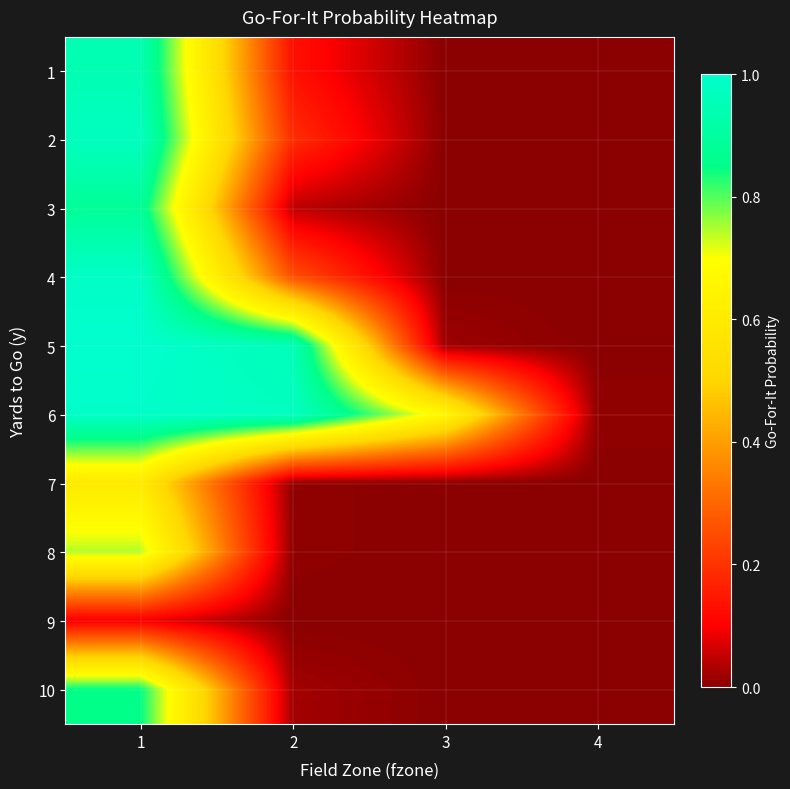

At which category is the sum across all series the highest?

1